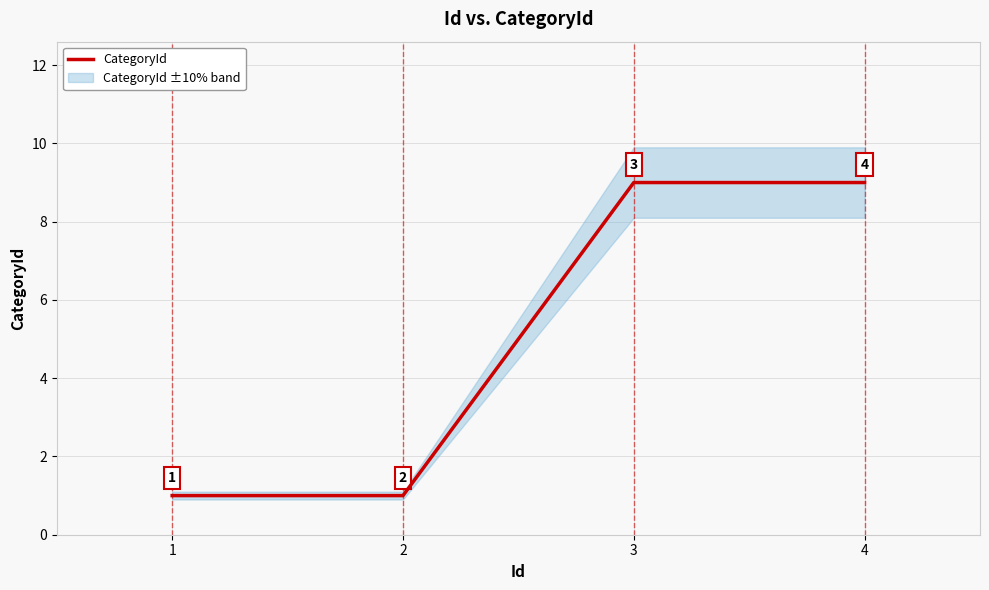

List the labels in order of value, largest first.

3, 4, 1, 2